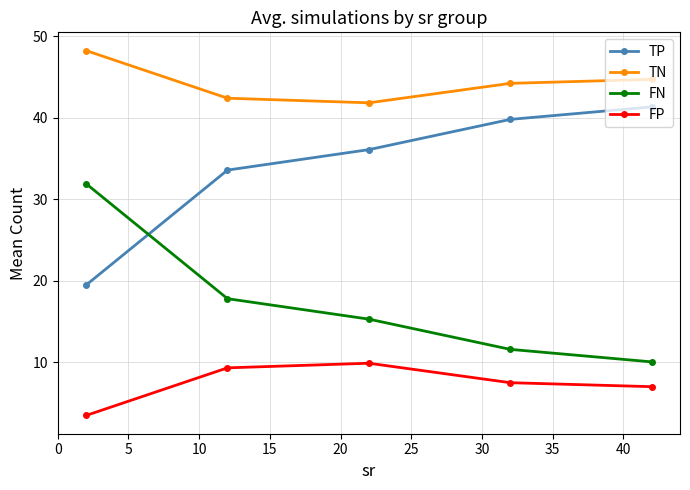

What is the difference between the maximum and minimum values in the FP series?

6.4